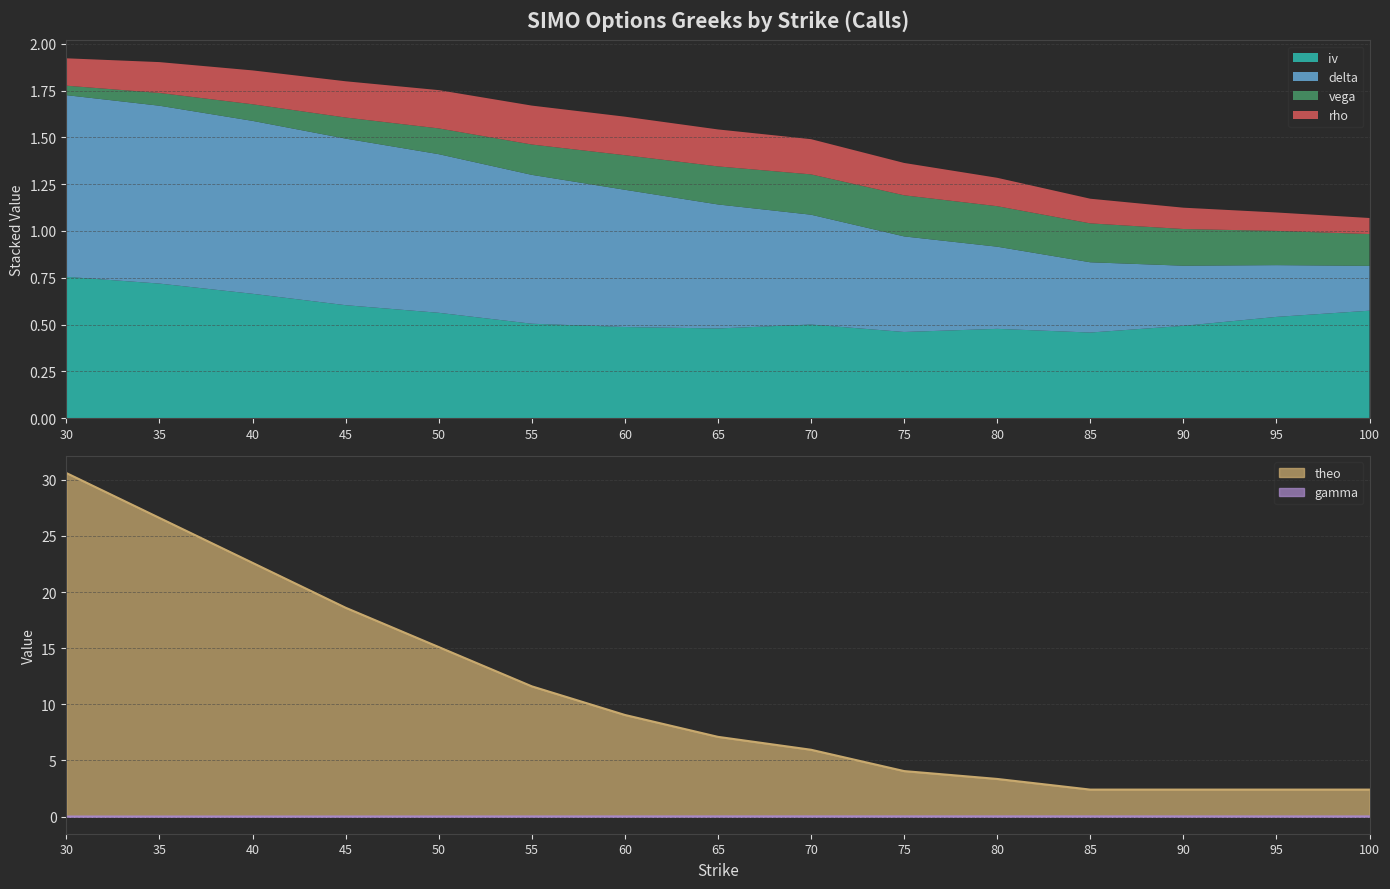

Does the chart display data point markers on the line(s)?

No